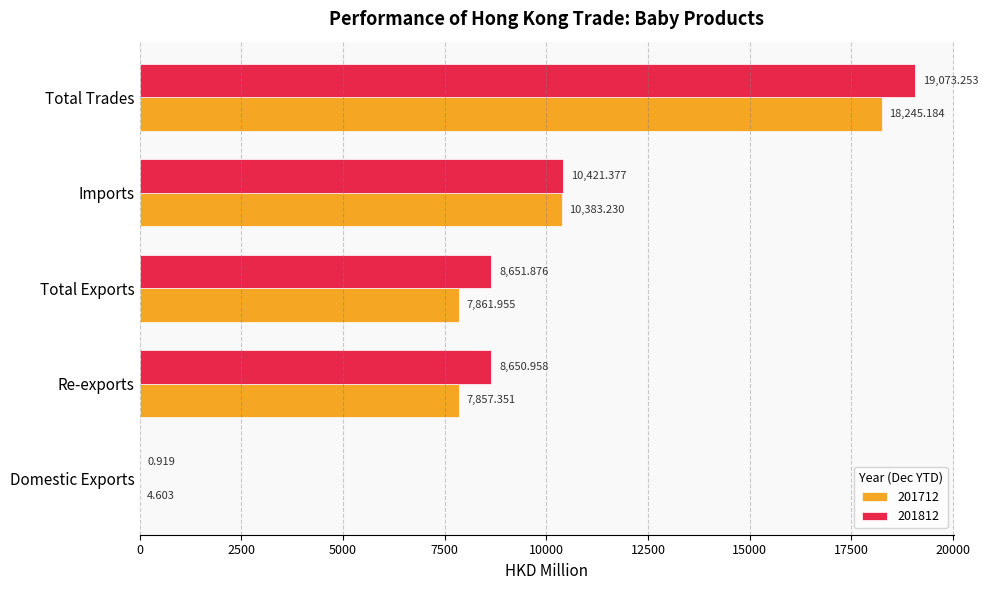

At which category does the chart reach its peak across all series?

Total Trades